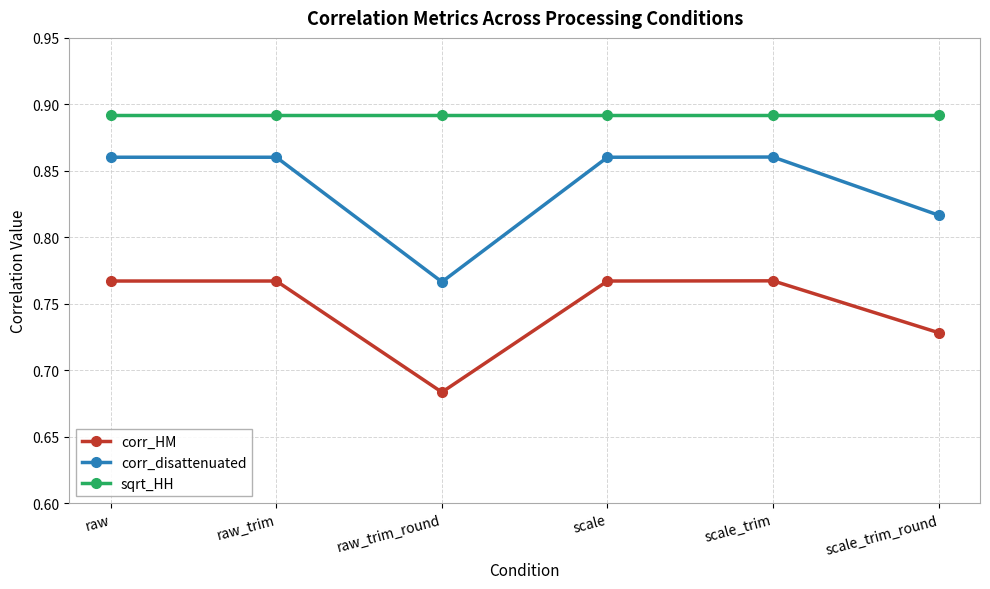

The sqrt_HH series shows 1.3 at scale. True or false?

False